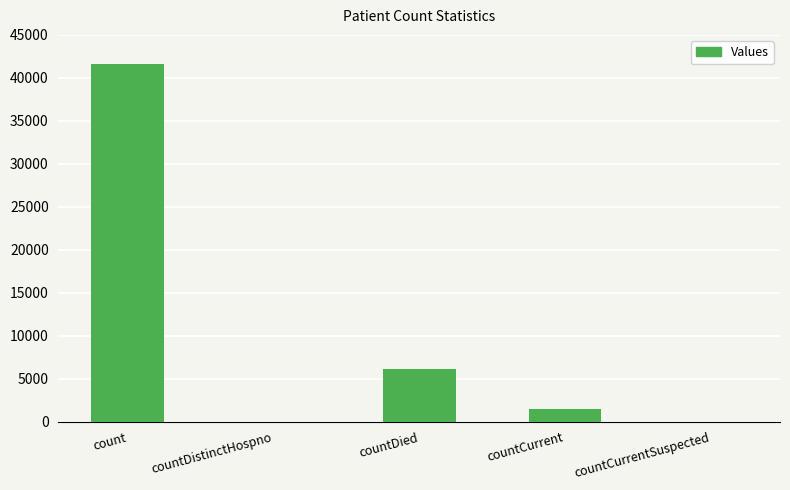

Reading left to right, what are all the values shown in this chart?

41650	0	6129	1454	0